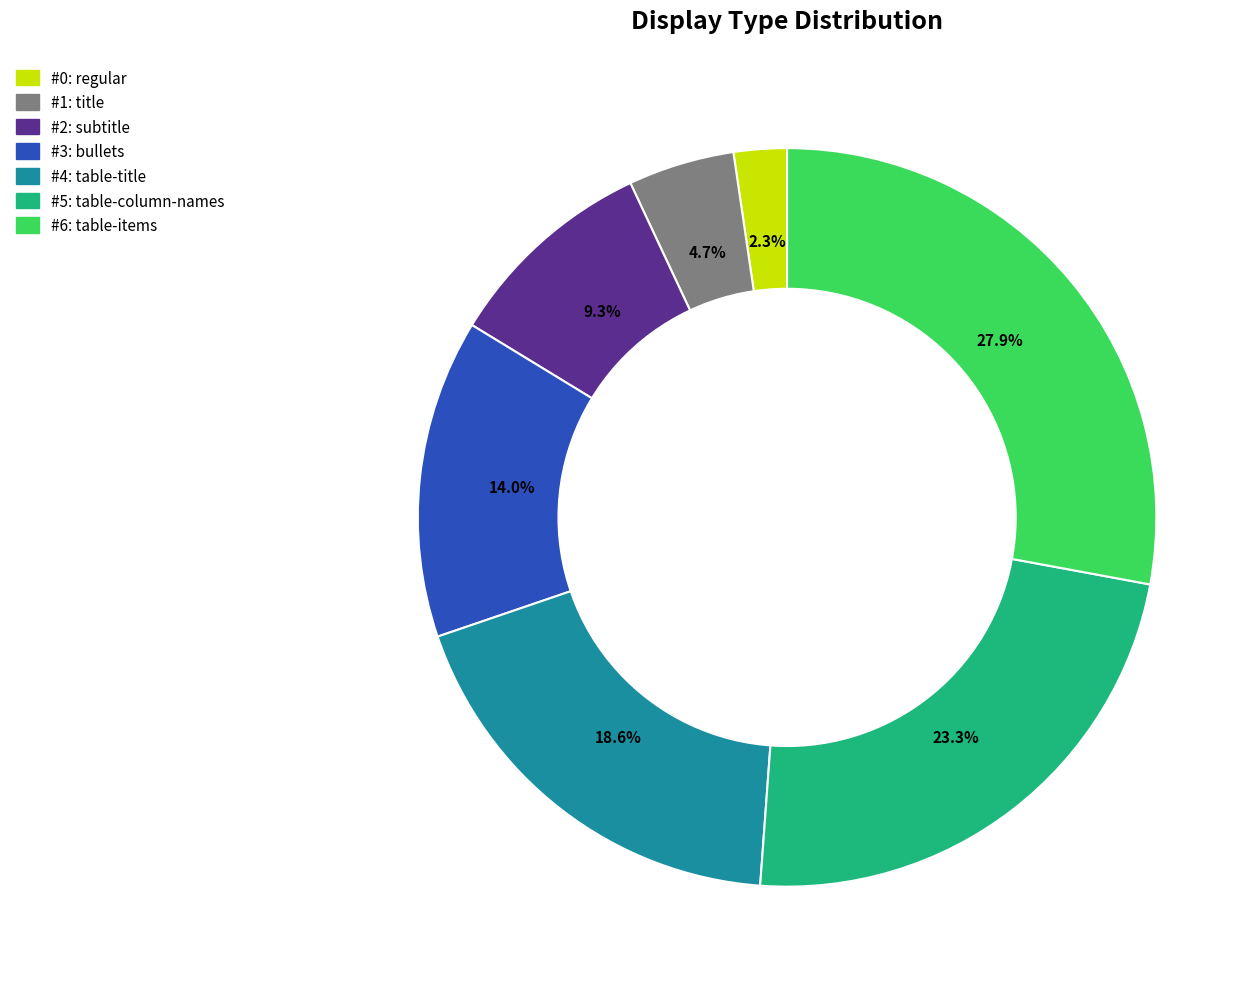

To the nearest percent, what is the average slice percentage?

14%